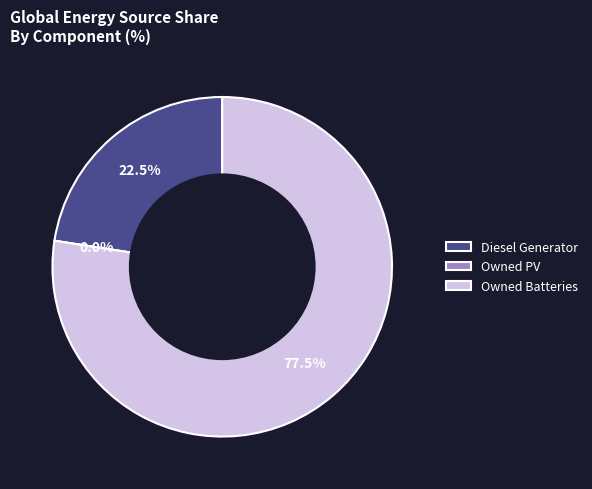

Combined, do Owned Batteries and Diesel Generator account for over 50%?

Yes